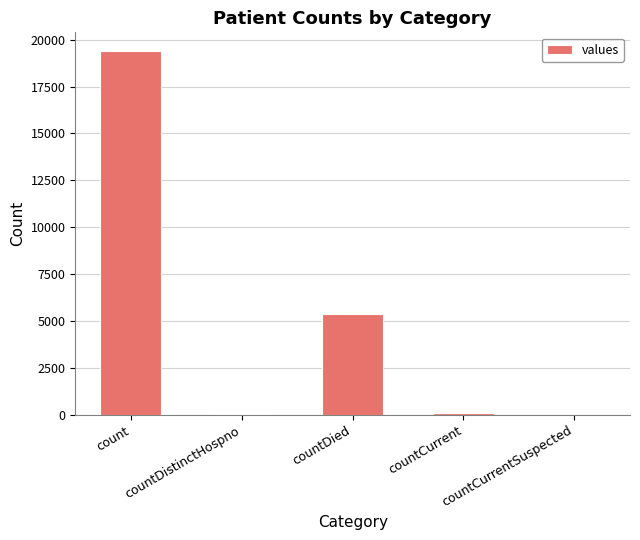

The chart shows a value of 5357 at countDied. True or false?

True